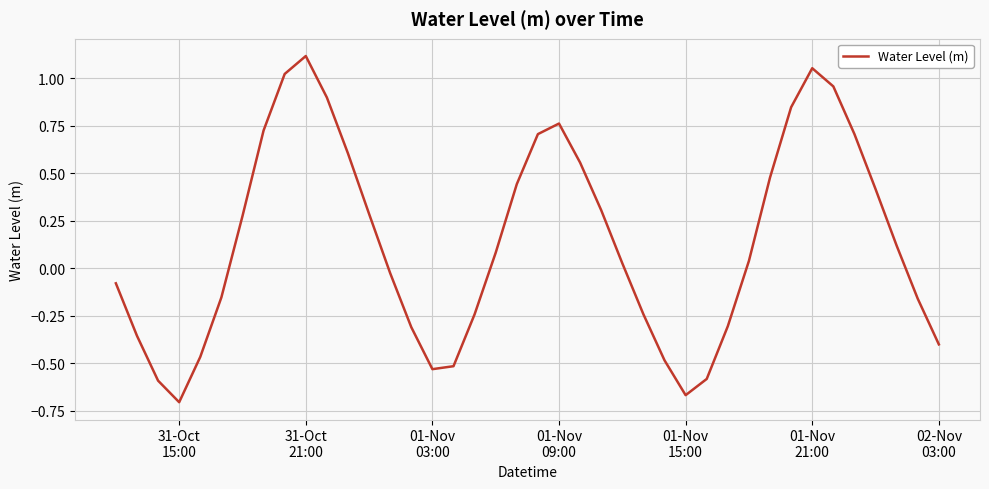

What is the minimum value shown in the chart?

-0.7